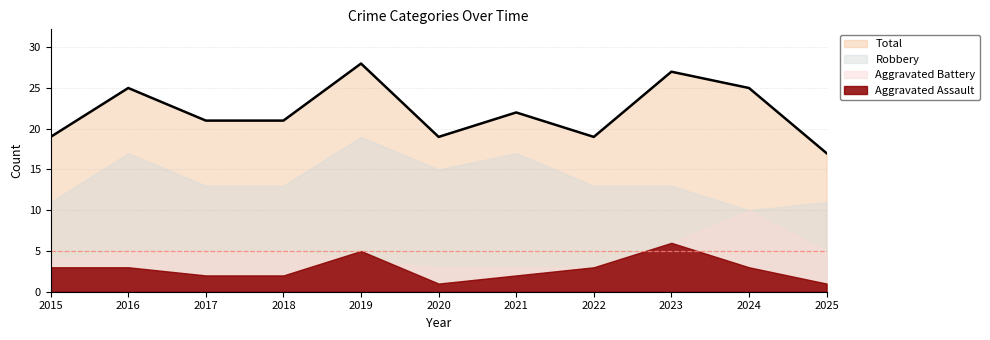

True or false: Aggravated Assault and Robbery cross at least once.

False